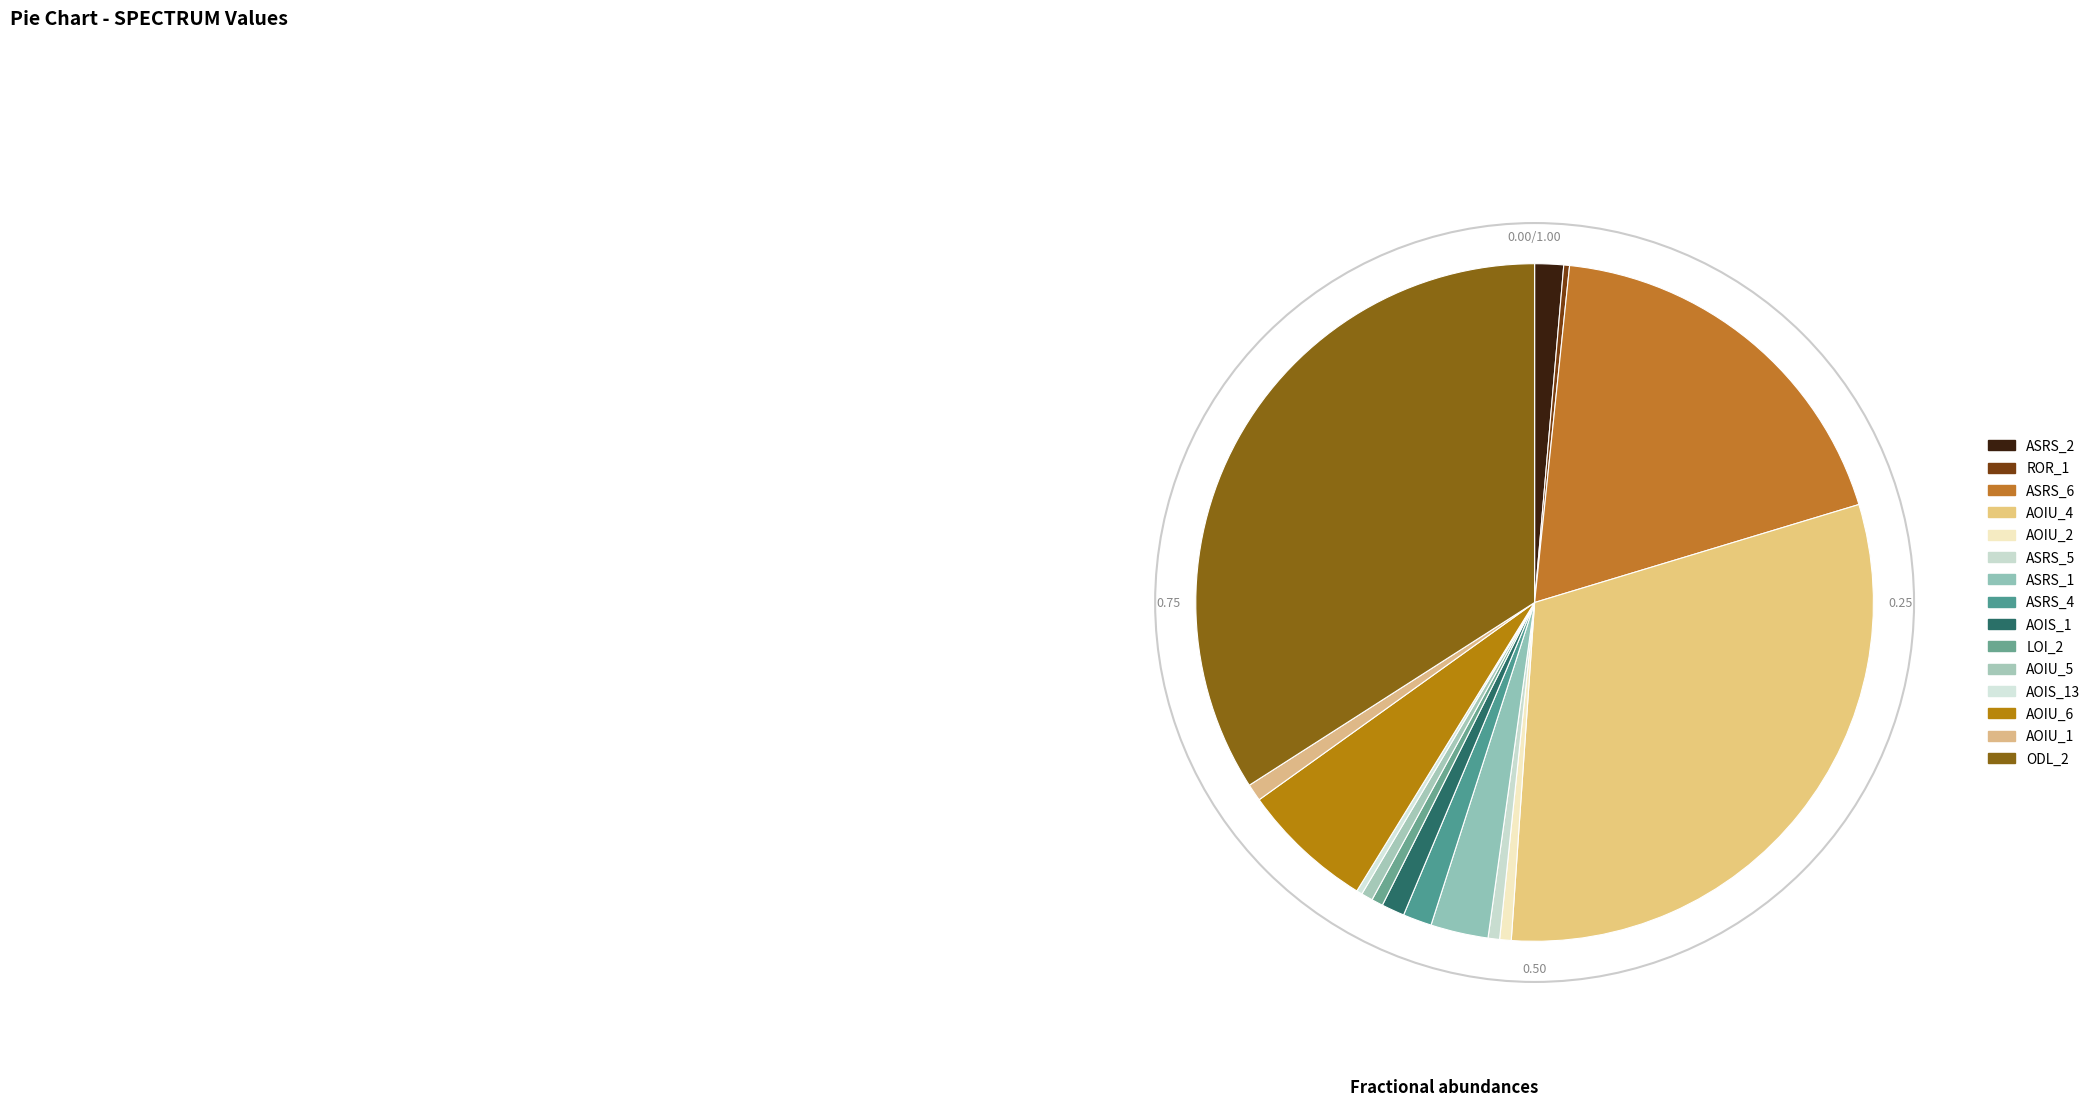

Count the number of slices in the pie.

15